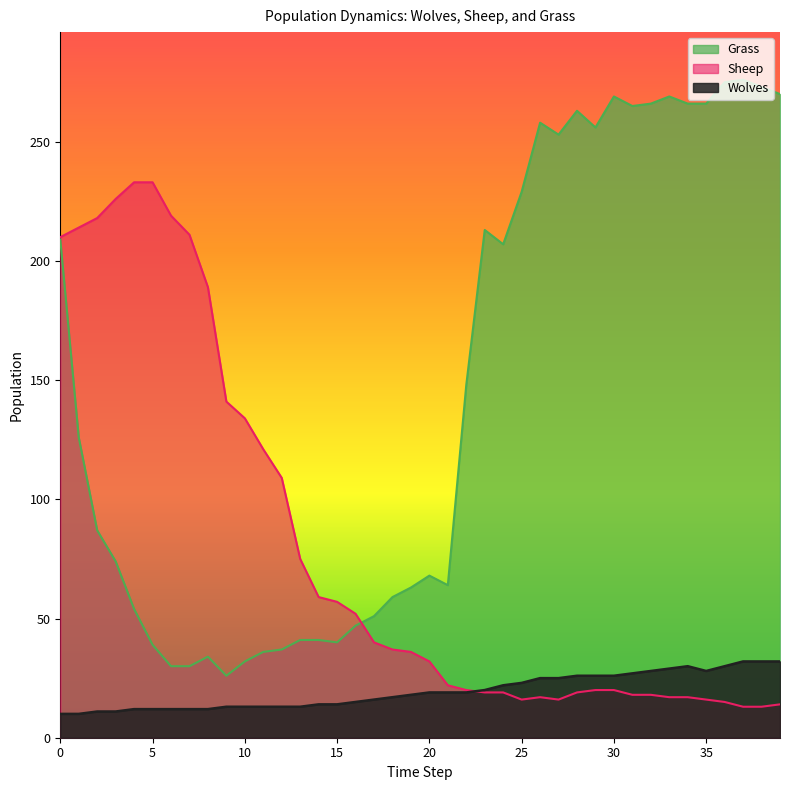

What is the greatest value displayed?

276